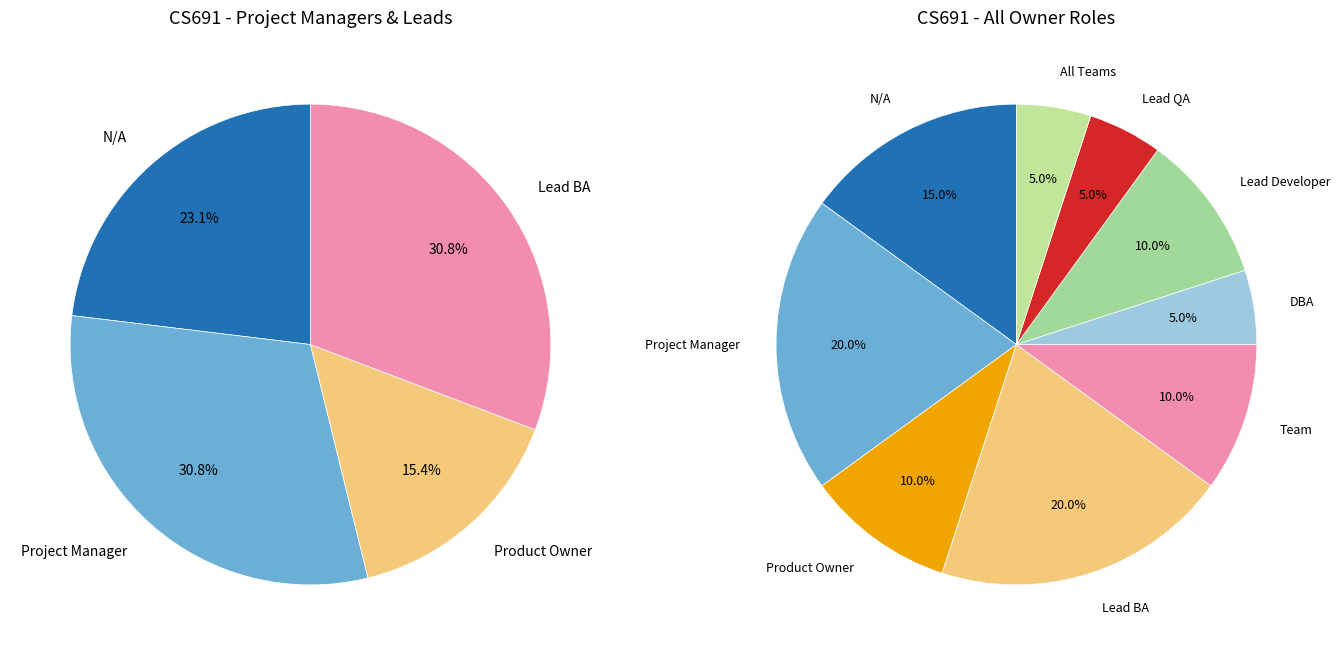

True or false: All Teams accounts for 5% of the total.

True